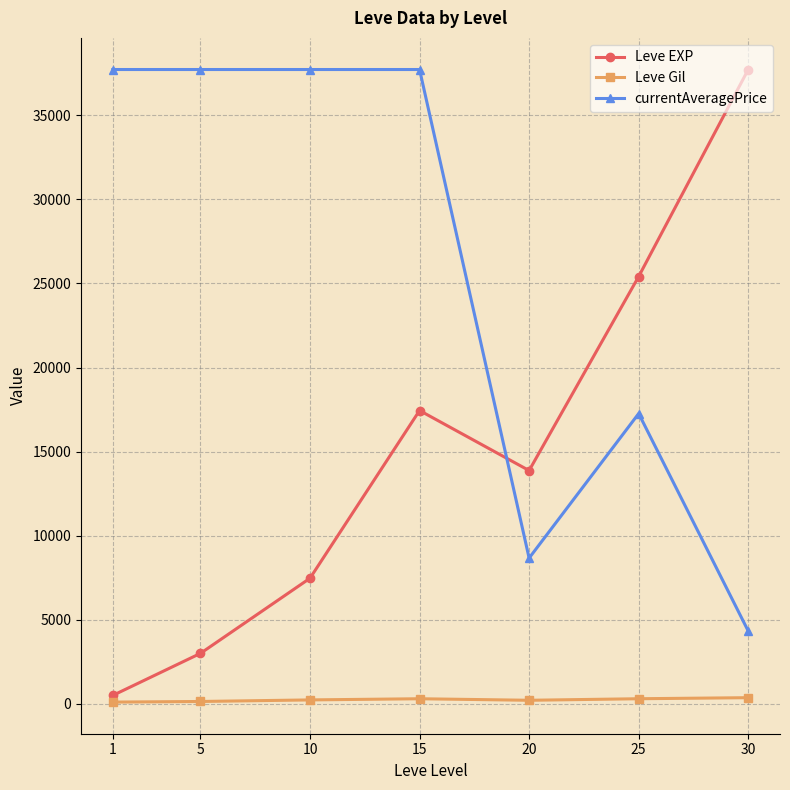

Which series has the widest spread of values?

Leve EXP